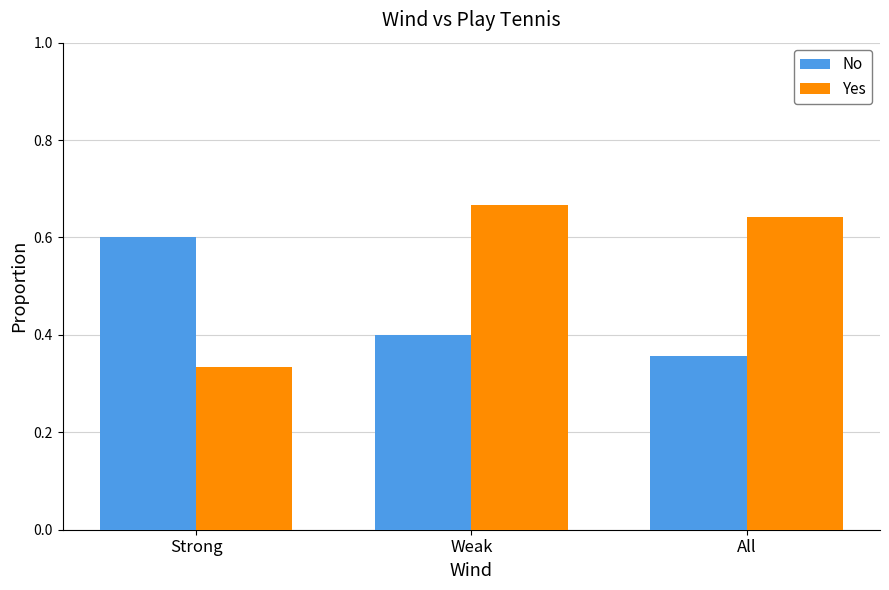

What is the difference between the No values at Strong and All?

0.2